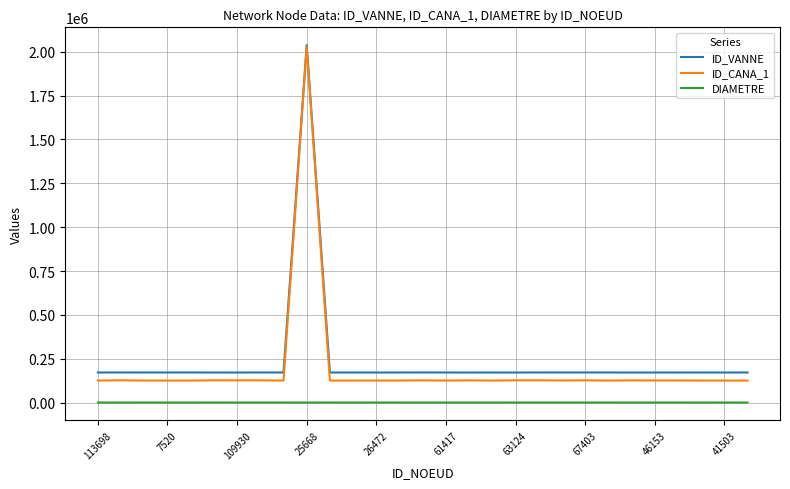

What are all the series names shown in the legend?

ID_VANNE, ID_CANA_1, DIAMETRE